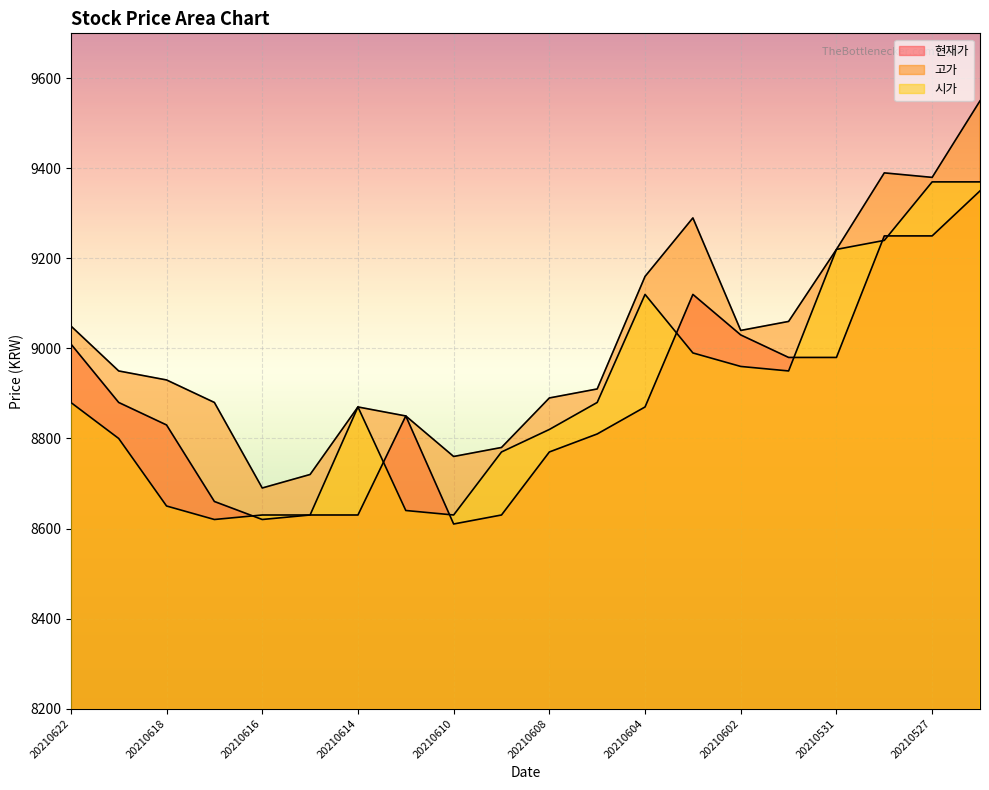

The 현재가 series shows 11744 at 20210622. True or false?

False